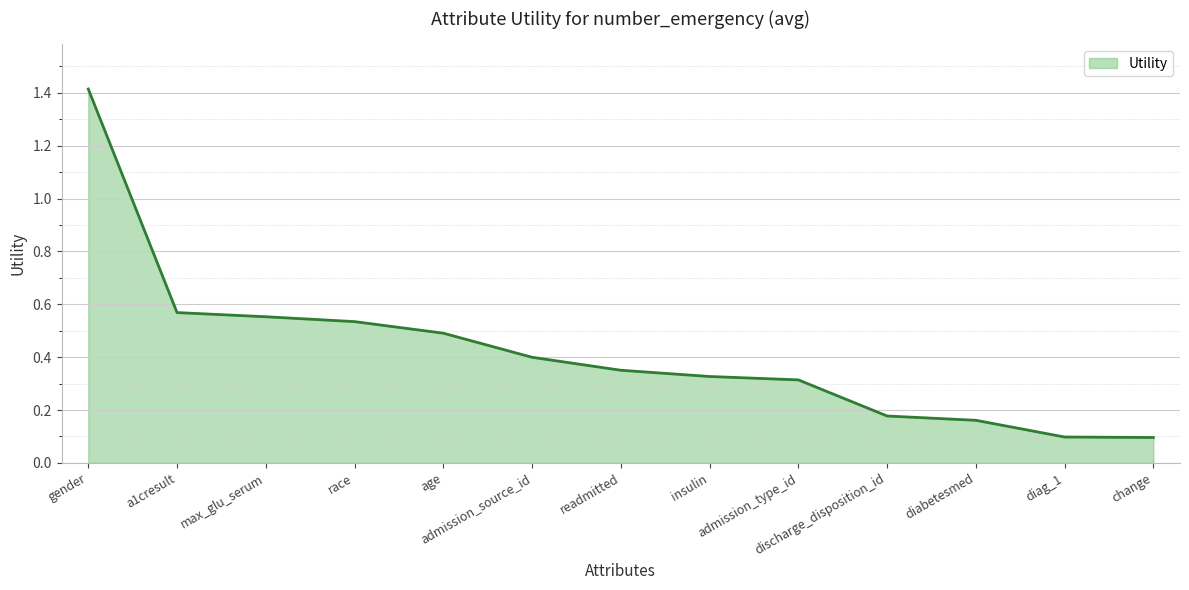

What is the maximum value shown in the chart?

1.4